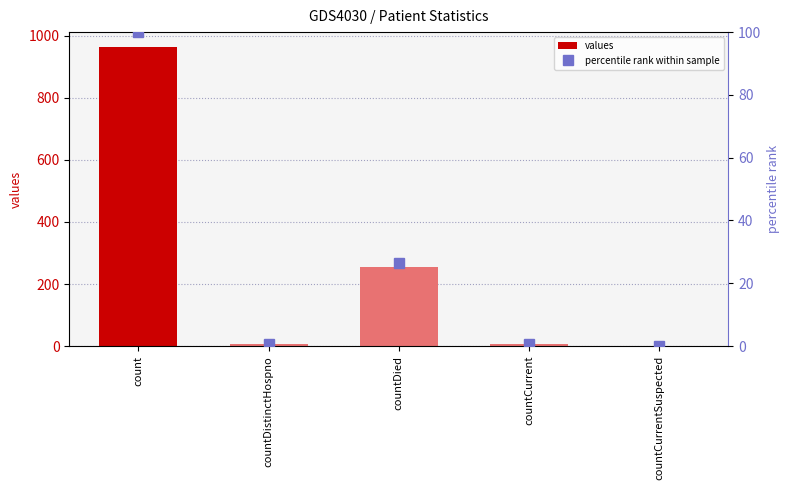

How many positive values does the percentile rank within sample series have?

4